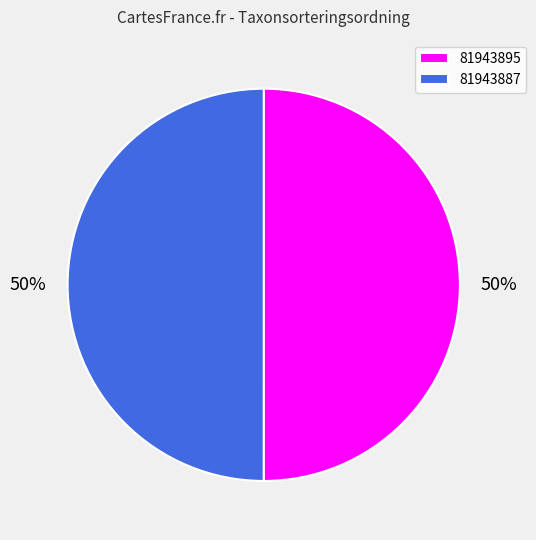

What percentage is the 81943895 slice, to the nearest percent?

50%